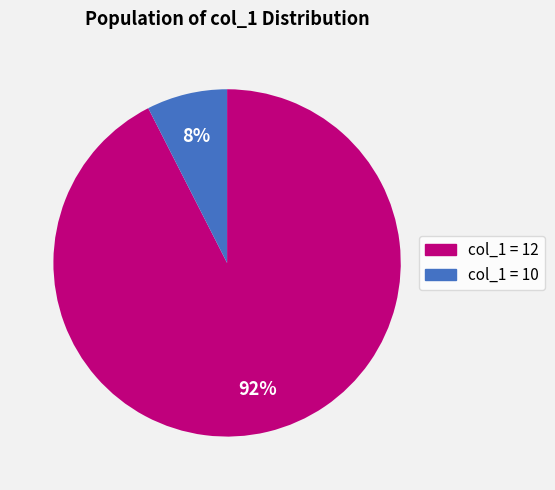

Is there any slice that represents more than half of the pie?

Yes